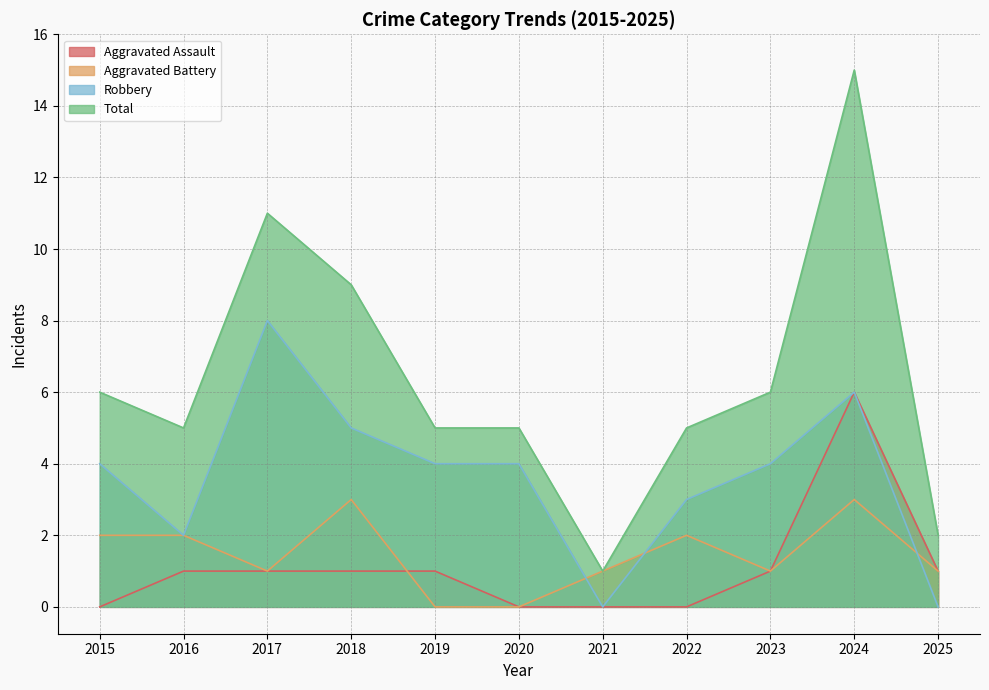

Reading left to right, what are all the values shown in this chart?

Aggravated Assault: 0	1	1	1	1	0	0	0	1	6	1
Aggravated Battery: 2	2	1	3	0	0	1	2	1	3	1
Robbery: 4	2	8	5	4	4	0	3	4	6	0
Total: 6	5	11	9	5	5	1	5	6	15	2